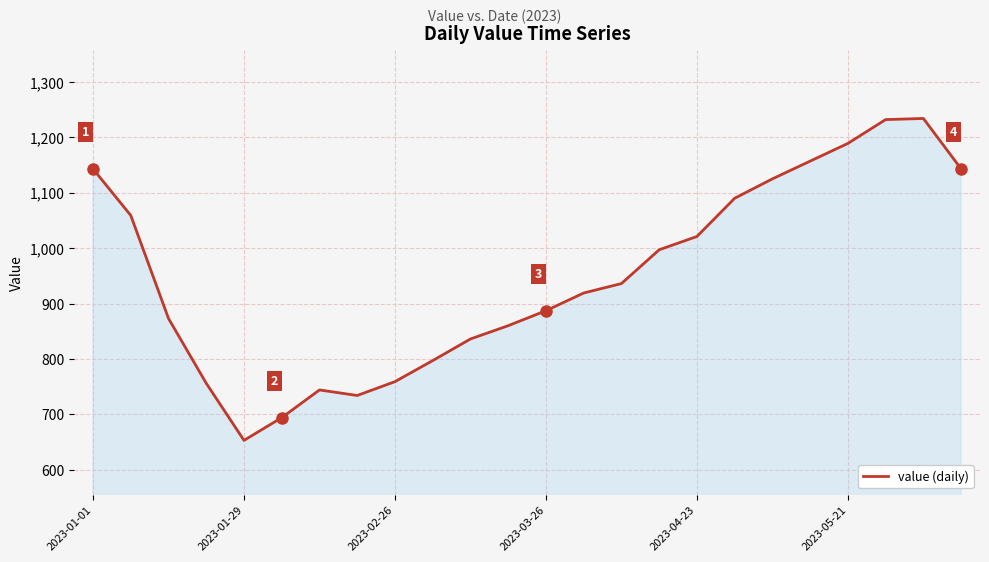

What is the smallest value displayed?

653